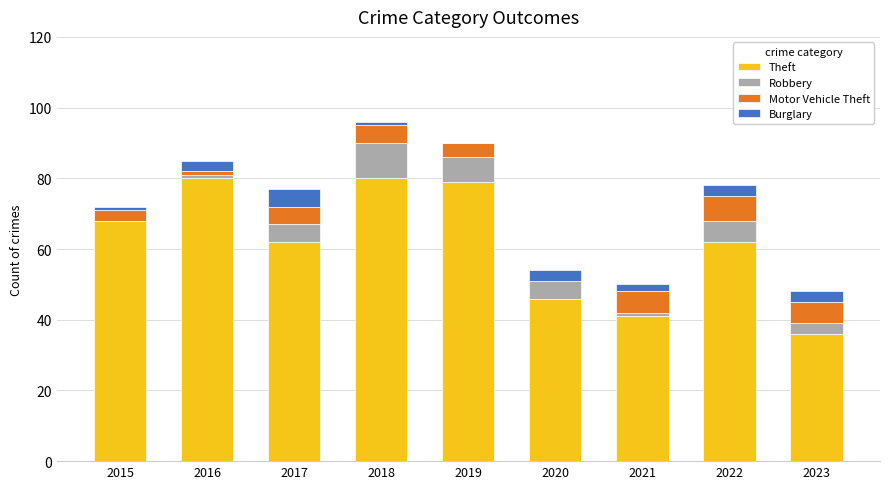

What is the total value across all series at 2017?

77